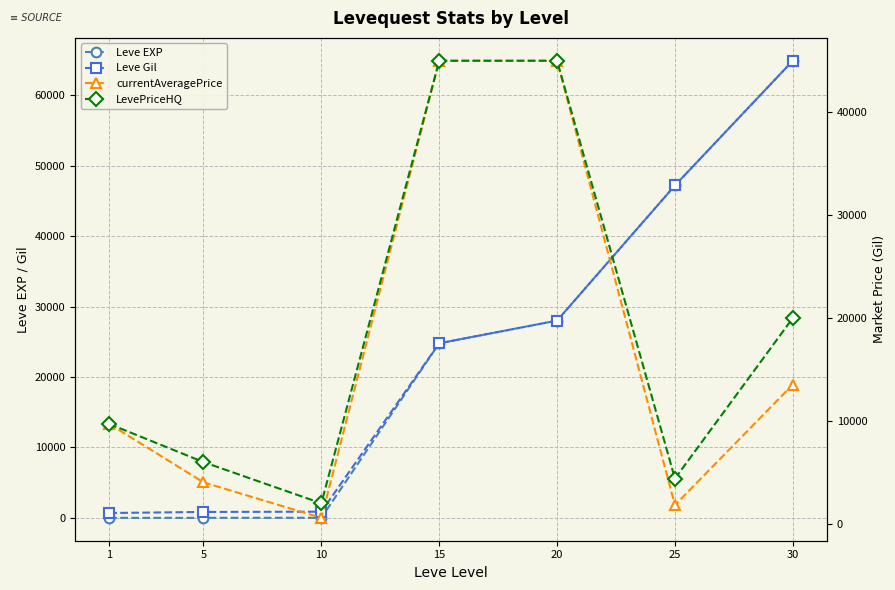

Which series has the widest spread of values?

Leve EXP